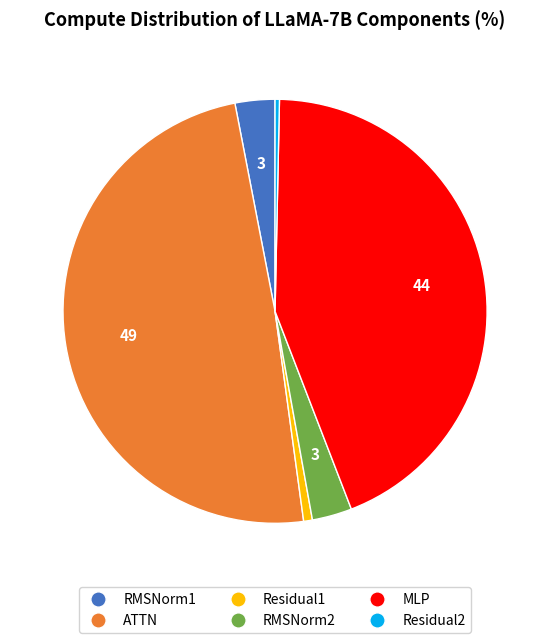

True or false: Residual1 accounts for 1% of the total.

True